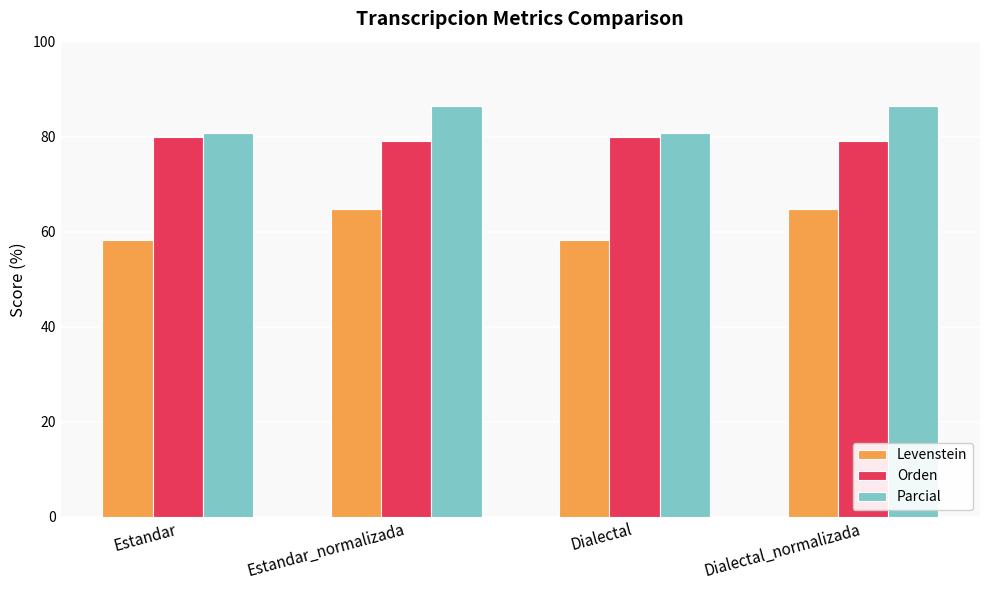

How many distinct data groups are displayed?

3